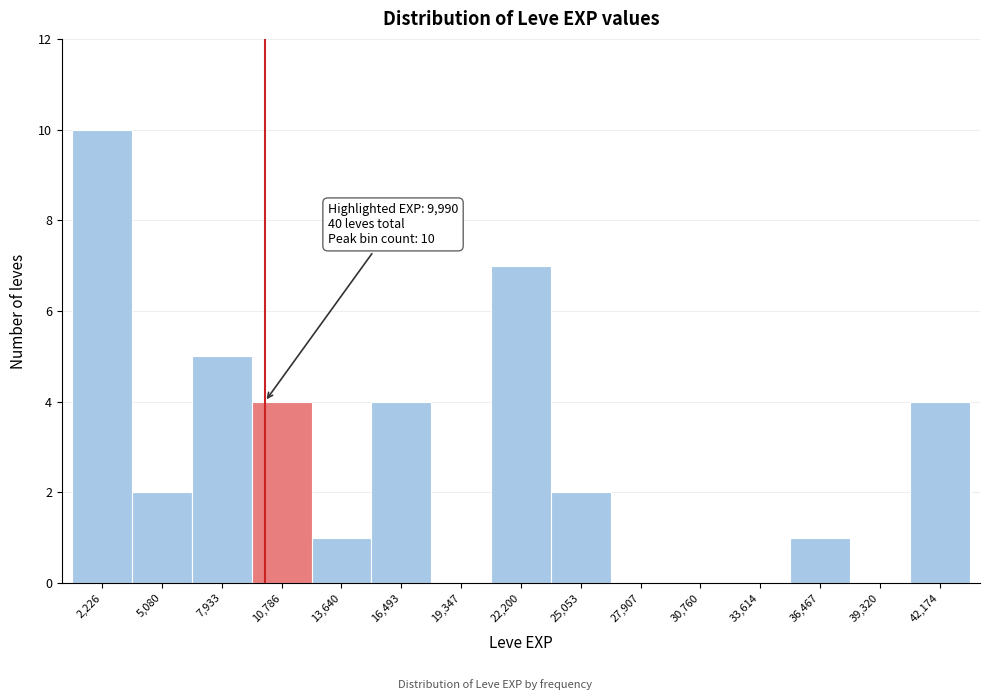

Which range on the x-axis has the tallest bar?

1000 to 3500